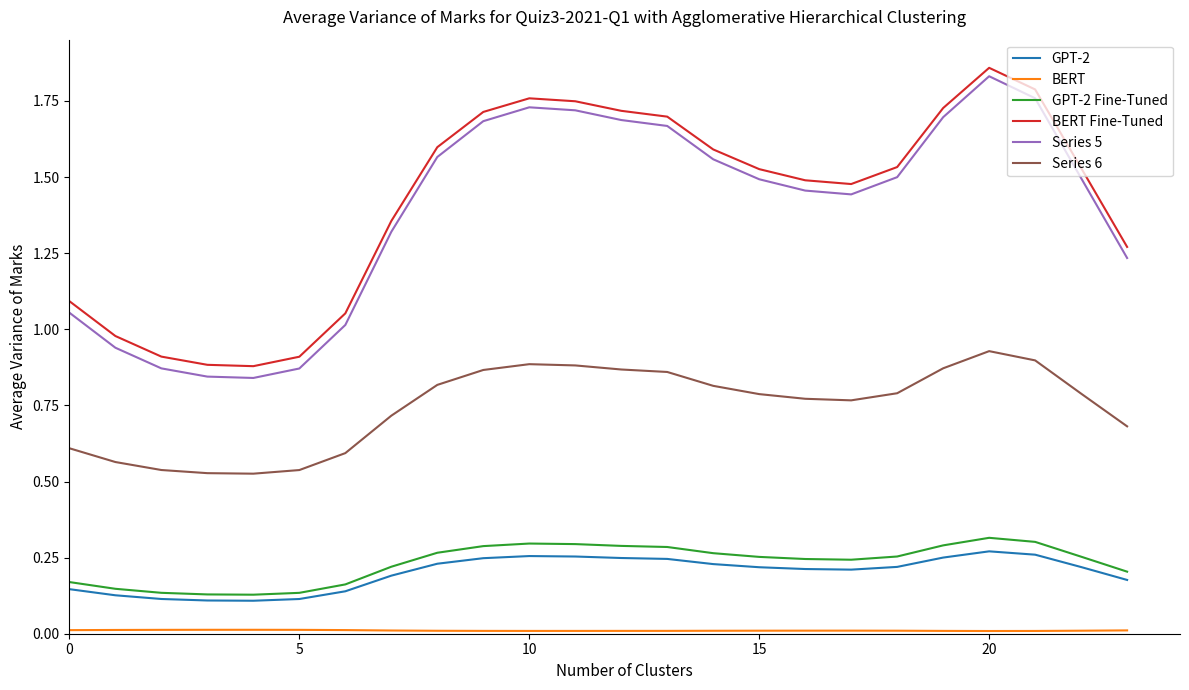

True or false: Series 5 and Series 6 intersect in this chart.

False